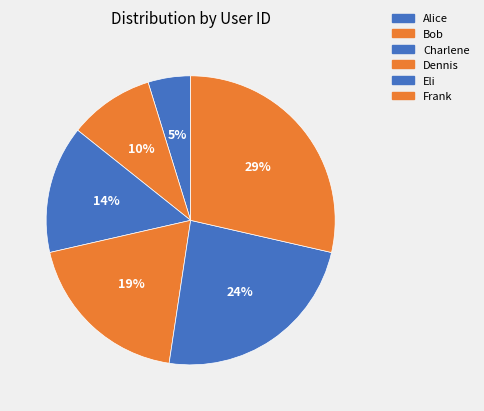

Rank the categories by value from highest to lowest.

Frank, Eli, Dennis, Charlene, Bob, Alice